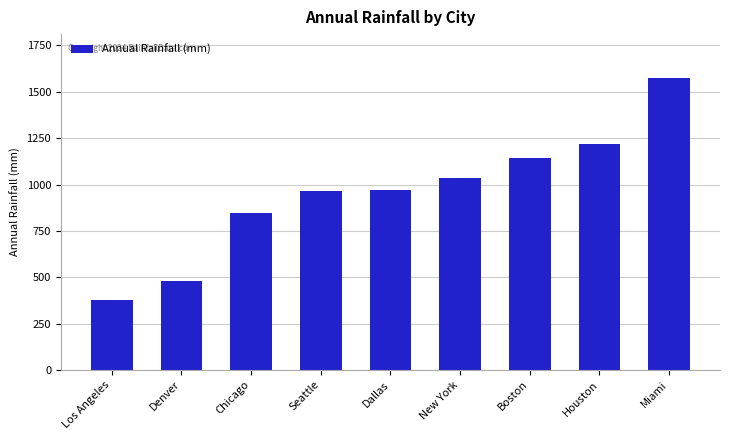

What is the change in value from New York to Miami?

+540